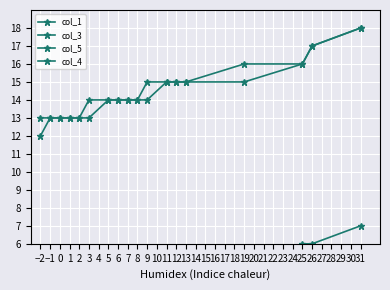

At 7, list the series in order from smallest to largest.

col_4, col_5, col_1, col_3